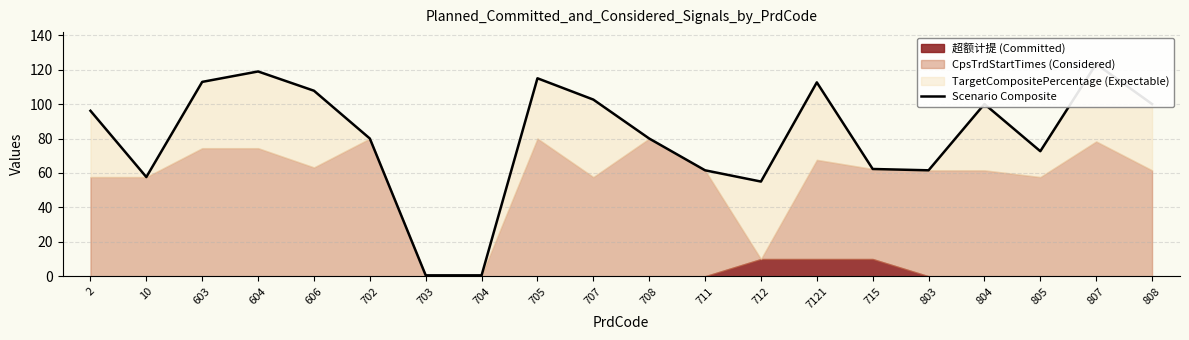

What is the smallest value displayed?

0.5